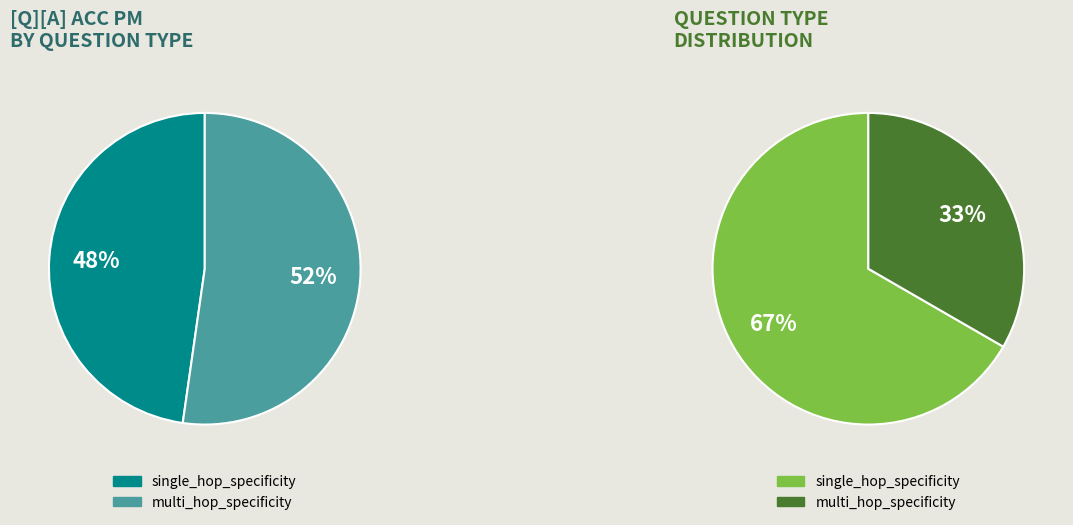

To the nearest percent, what is the average slice percentage?

50%